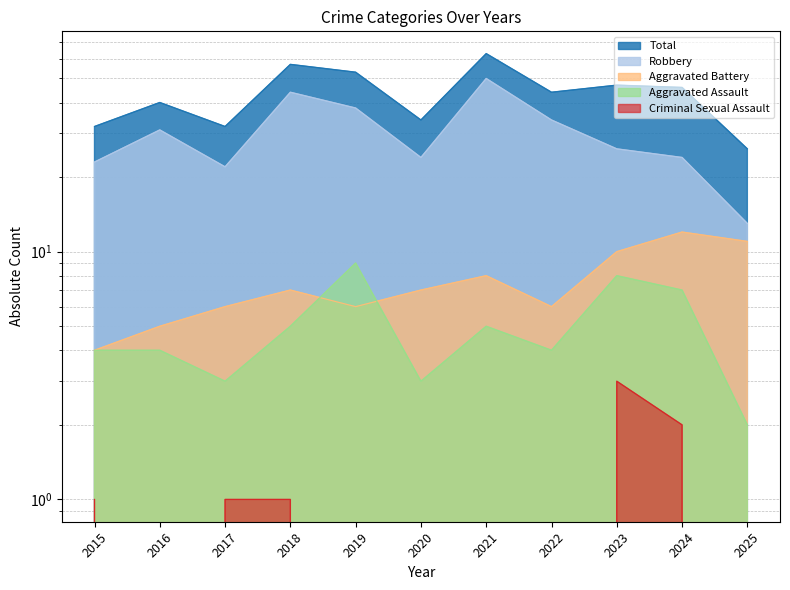

At which category does Total reach its first local valley?

2017